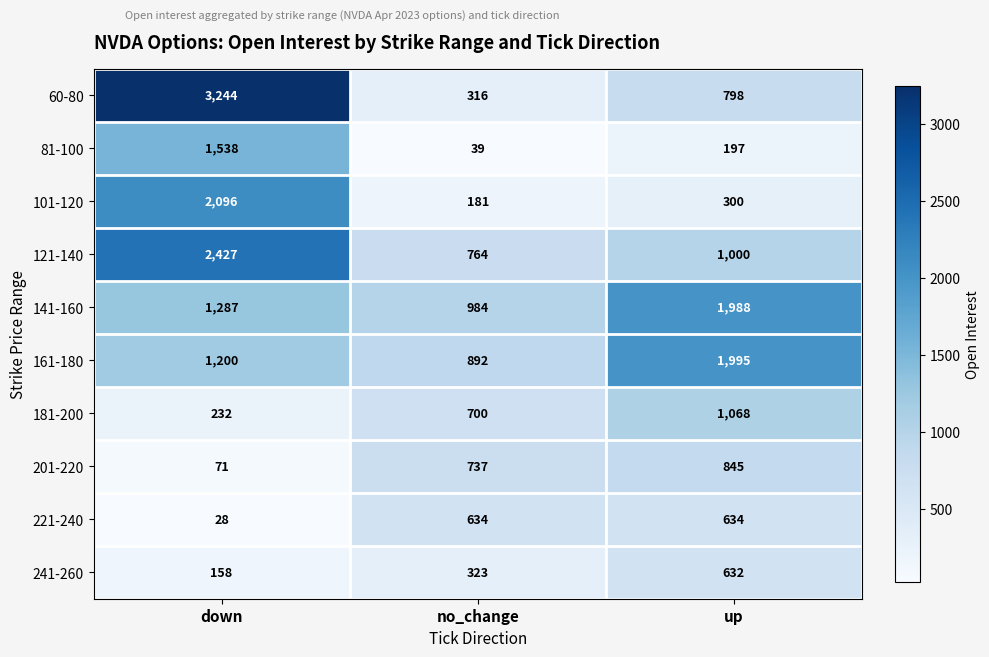

The value of 181-200 at down is 366. True or false?

False